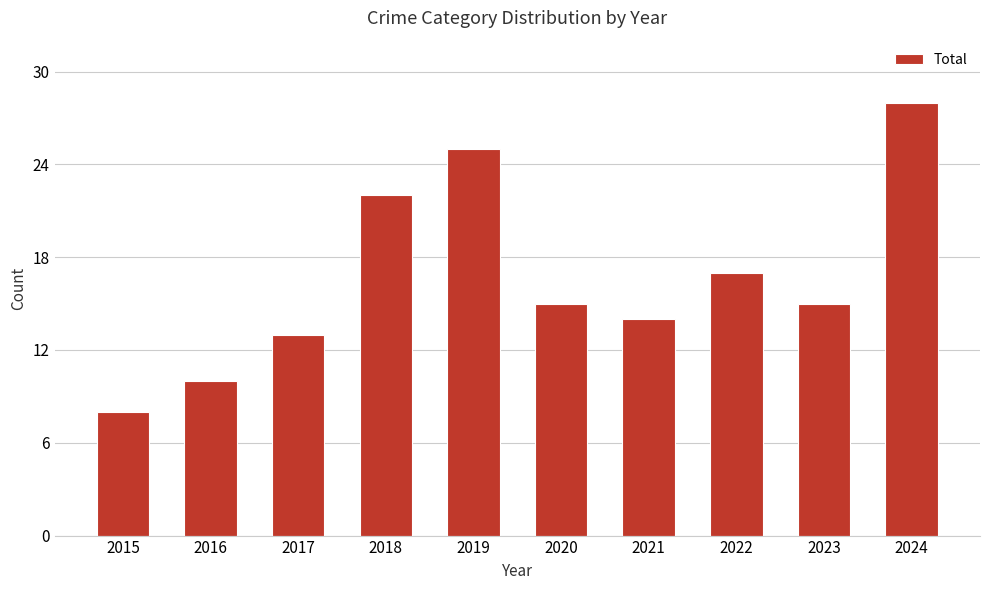

Where is the data nearest to the value 18?

2022